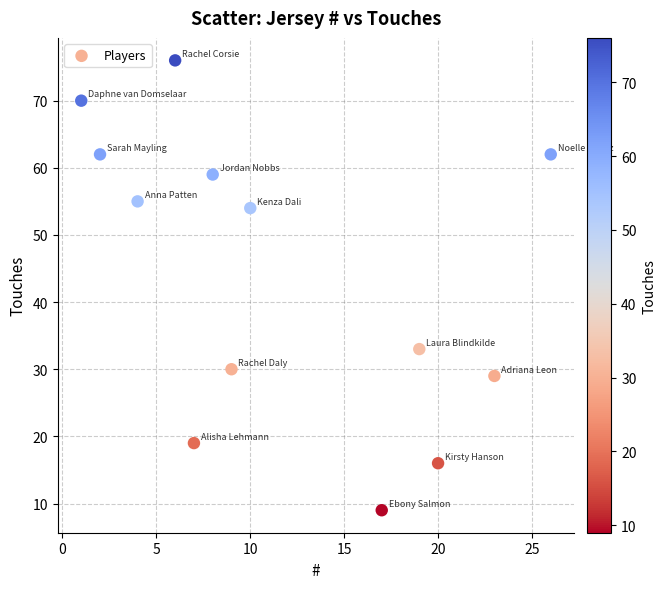

What Y value in the scatter plot is closest to 42?

33